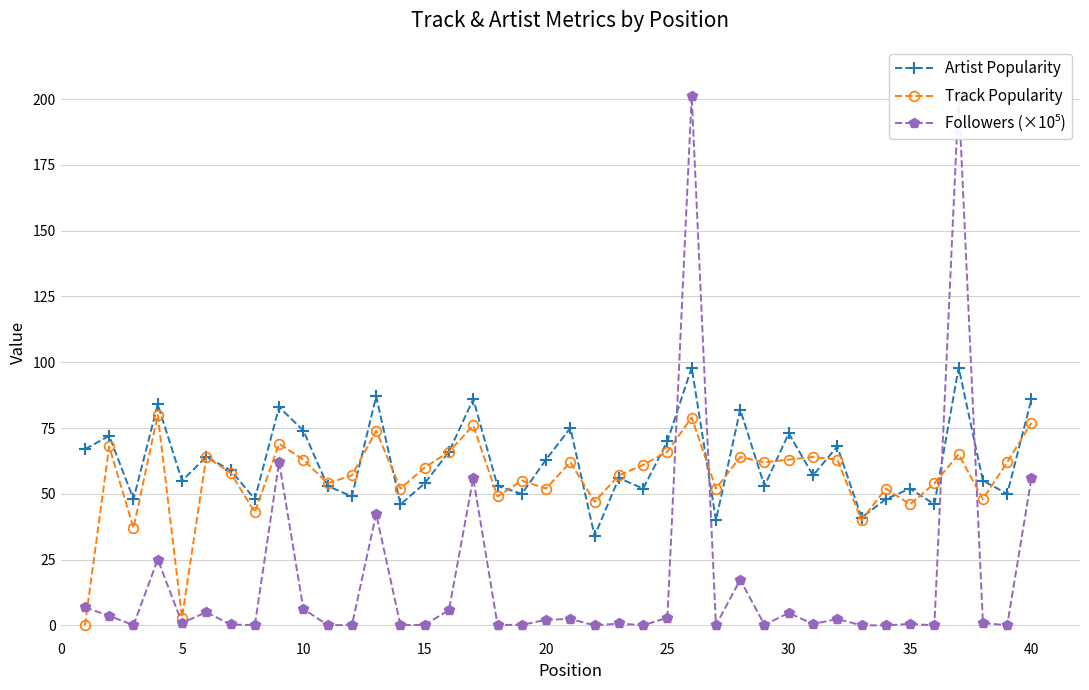

Is it true that Track Popularity equals 94 at 25?

False